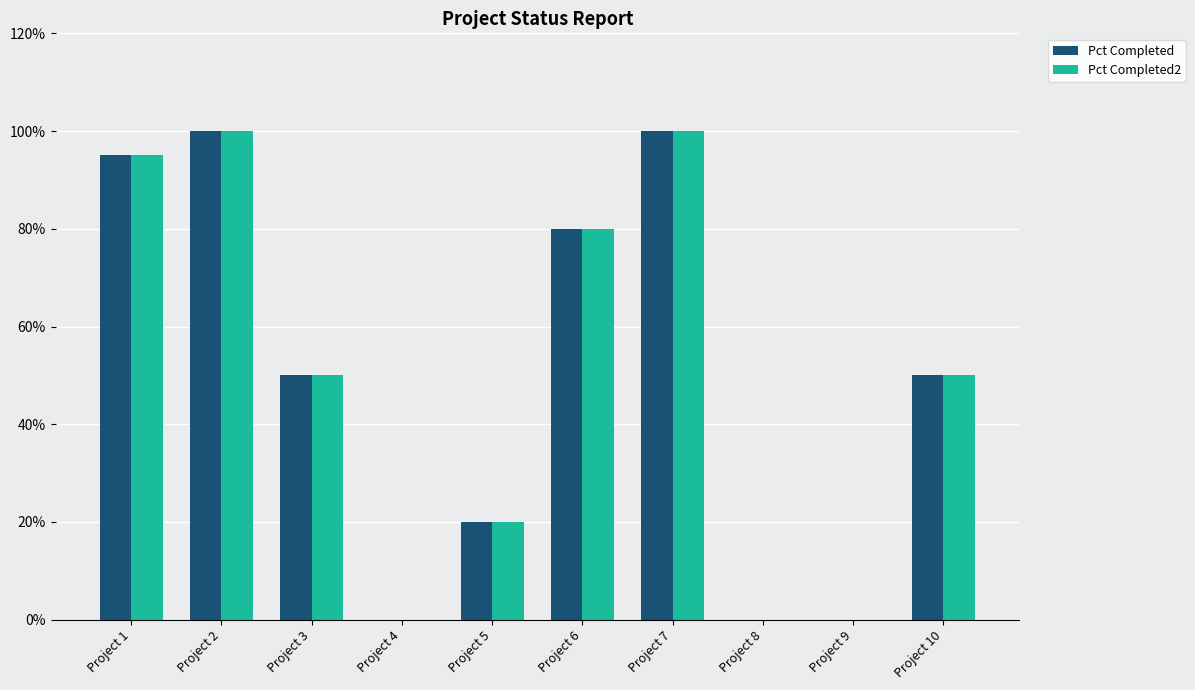

Which series has the largest total across all categories?

Pct Completed